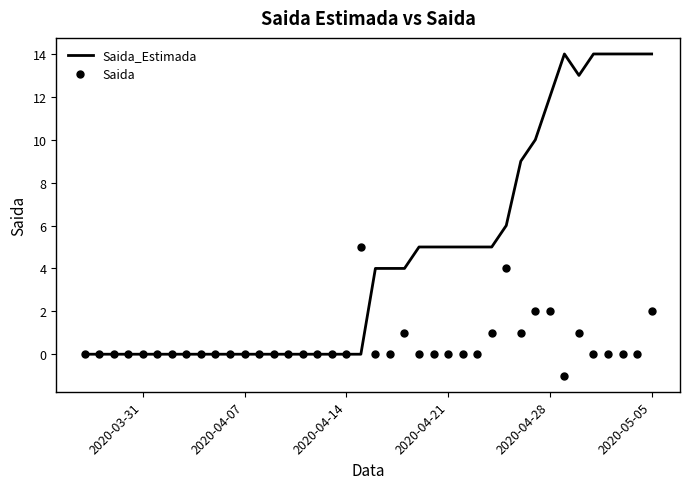

Which series has the widest spread of values?

Saida_Estimada